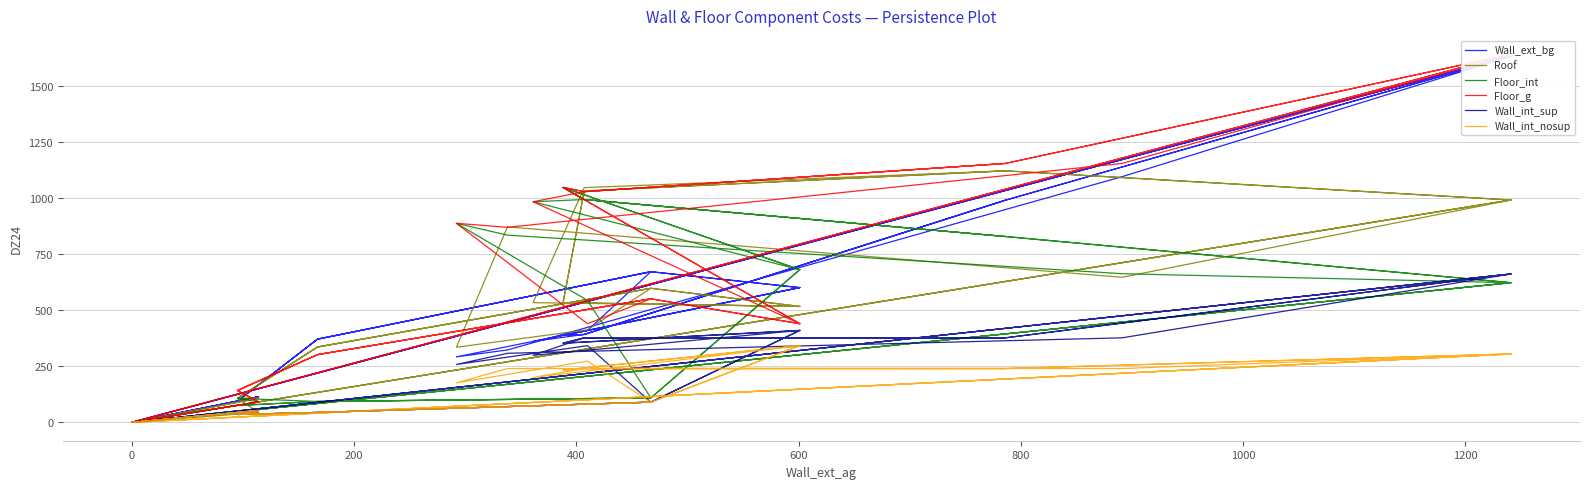

How many data points in Floor_int are less than 623?

19